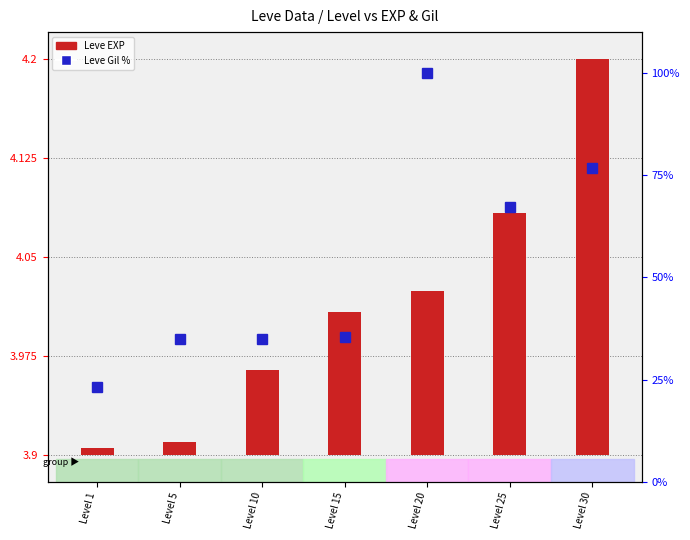

List the series in order of their peak value, highest first.

Leve Gil (percentile), Leve EXP